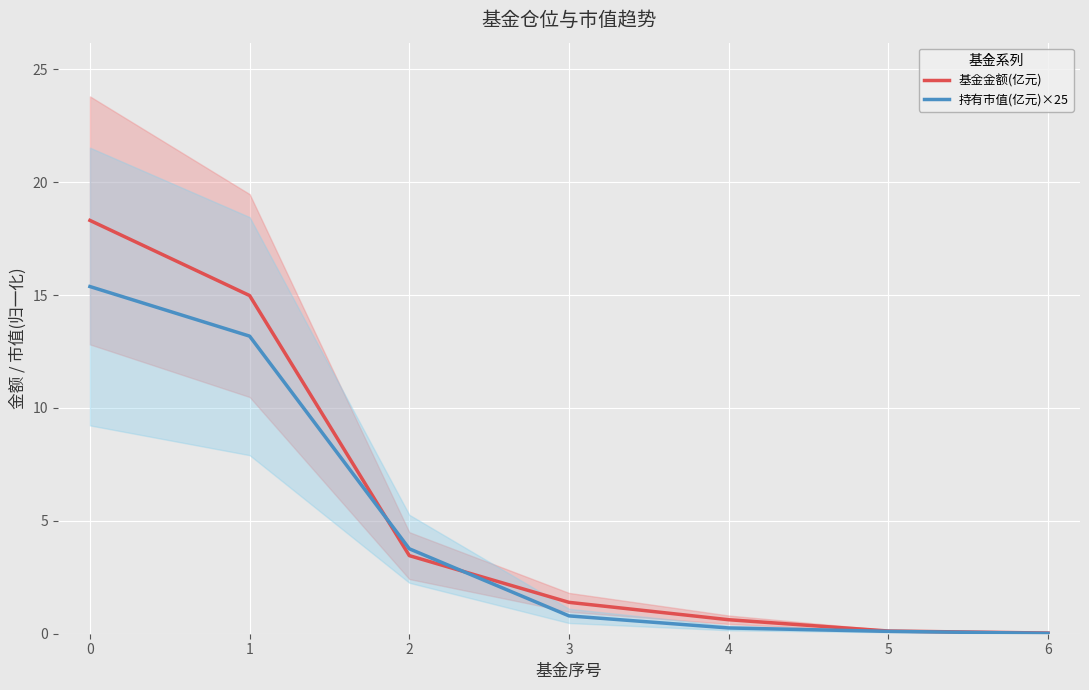

What is the highest value of the 基金金额(亿元) series?

18.3